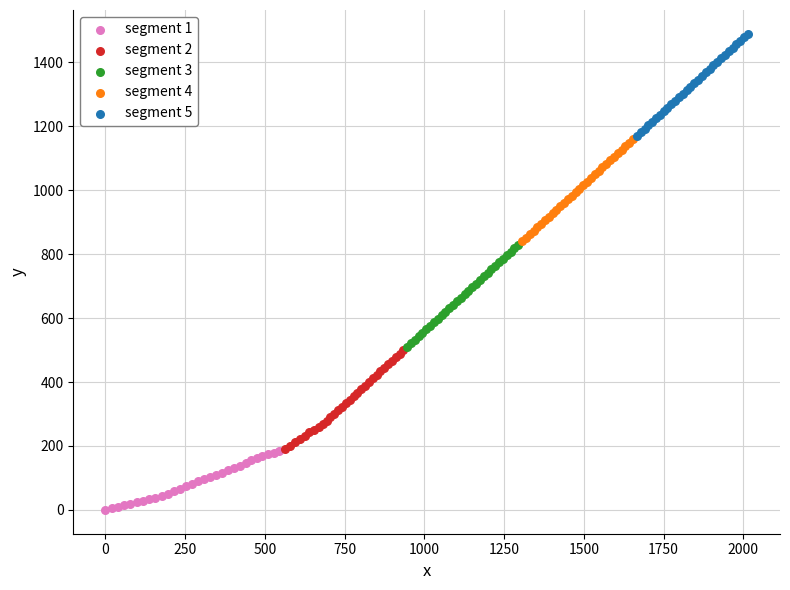

Which series reaches the maximum Y coordinate?

segment 5